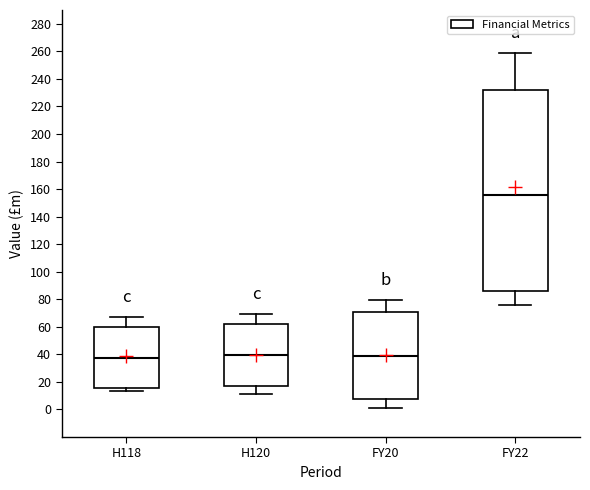

Reading left to right, read every box against the y-axis: the position of its median line, the range the box covers, and the ends of its whiskers. The values are not printed on the chart, so give them approximately, as read against the axis.

H118: median 38, box 16 to 60, whiskers 14 to 66
H120: median 40, box 18 to 62, whiskers 12 to 70
FY20: median 38, box 8 to 70, whiskers 2 to 80
FY22: median 156, box 86 to 232, whiskers 76 to 258